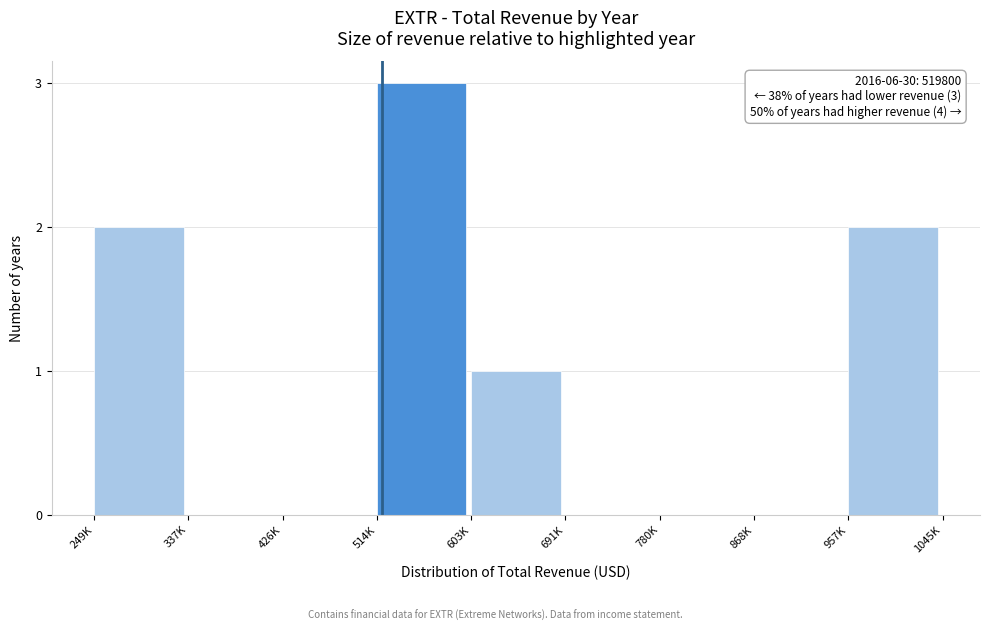

Reading right to left, extract all data points from this chart.

957K=2	868K=0	780K=0	691K=0	603K=1	514K=3	426K=0	337K=0	249K=2